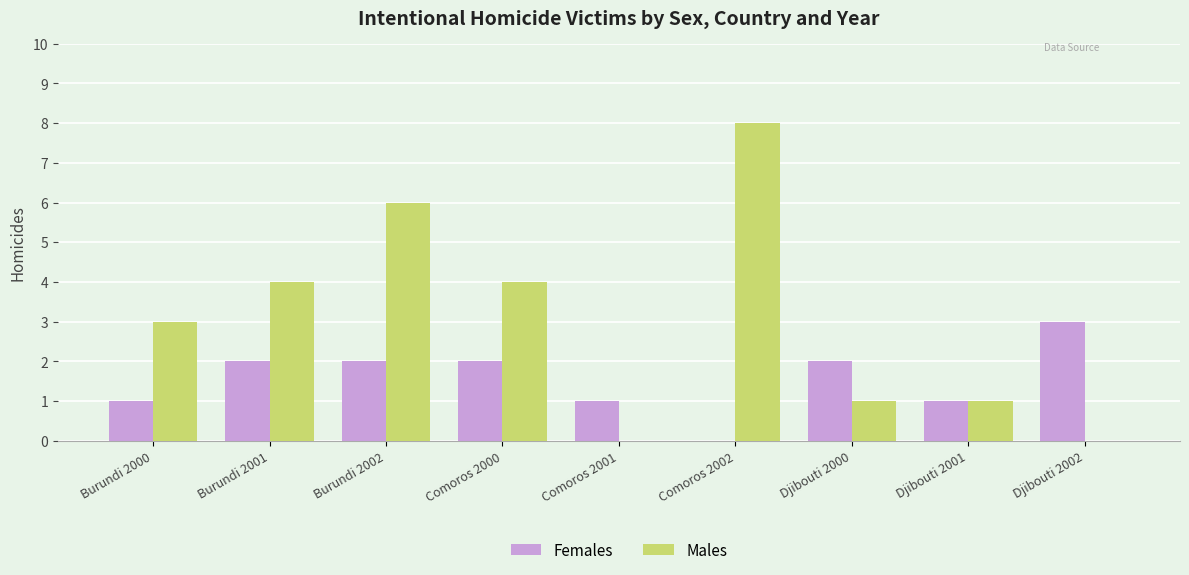

How many Males values are between 1 and 4?

5